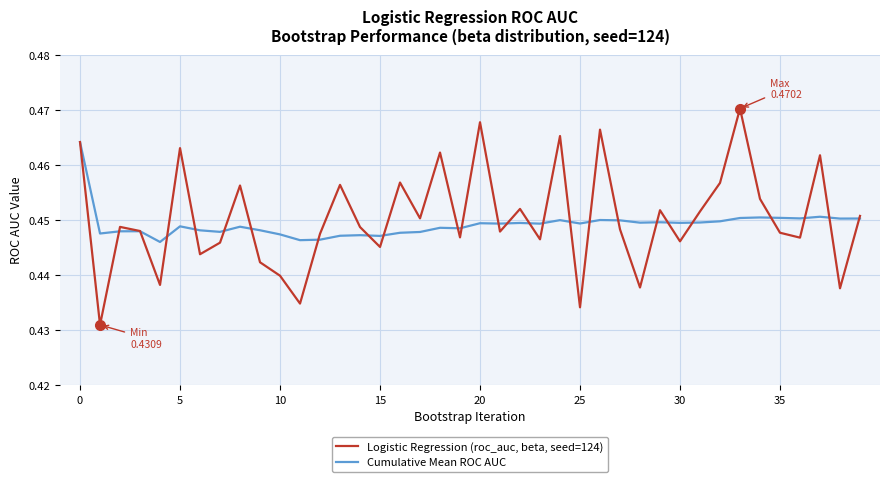

List the series in order of their peak value, highest first.

Logistic Regression (roc_auc, beta, seed=124), Cumulative Mean ROC AUC